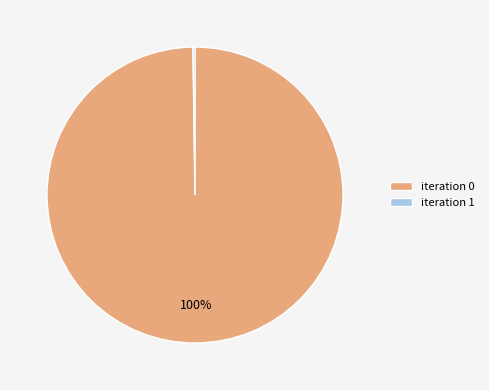

Is it true that iteration 0 is 100% of the pie?

True